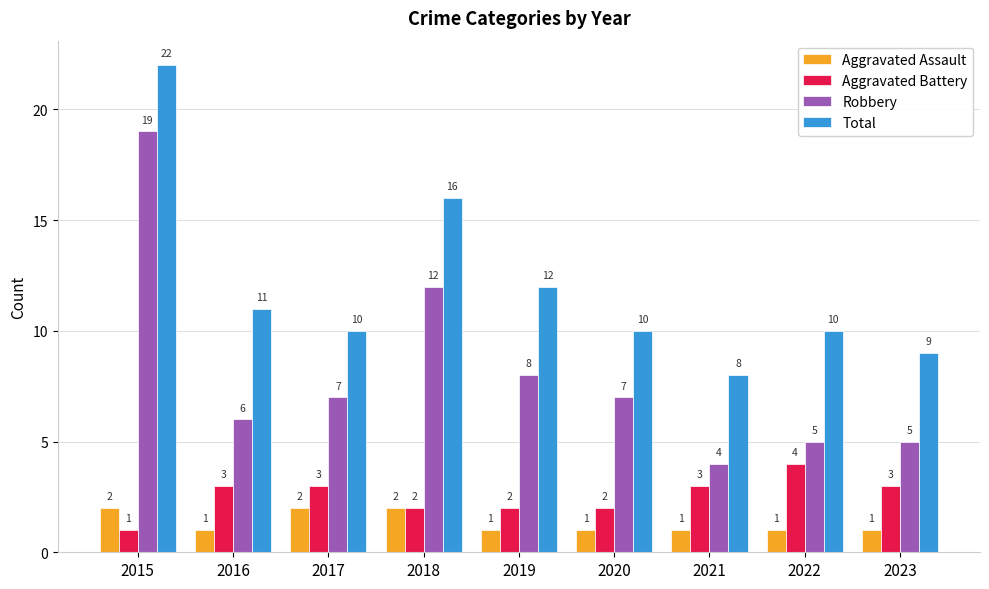

At which category is the sum across all series the highest?

2015